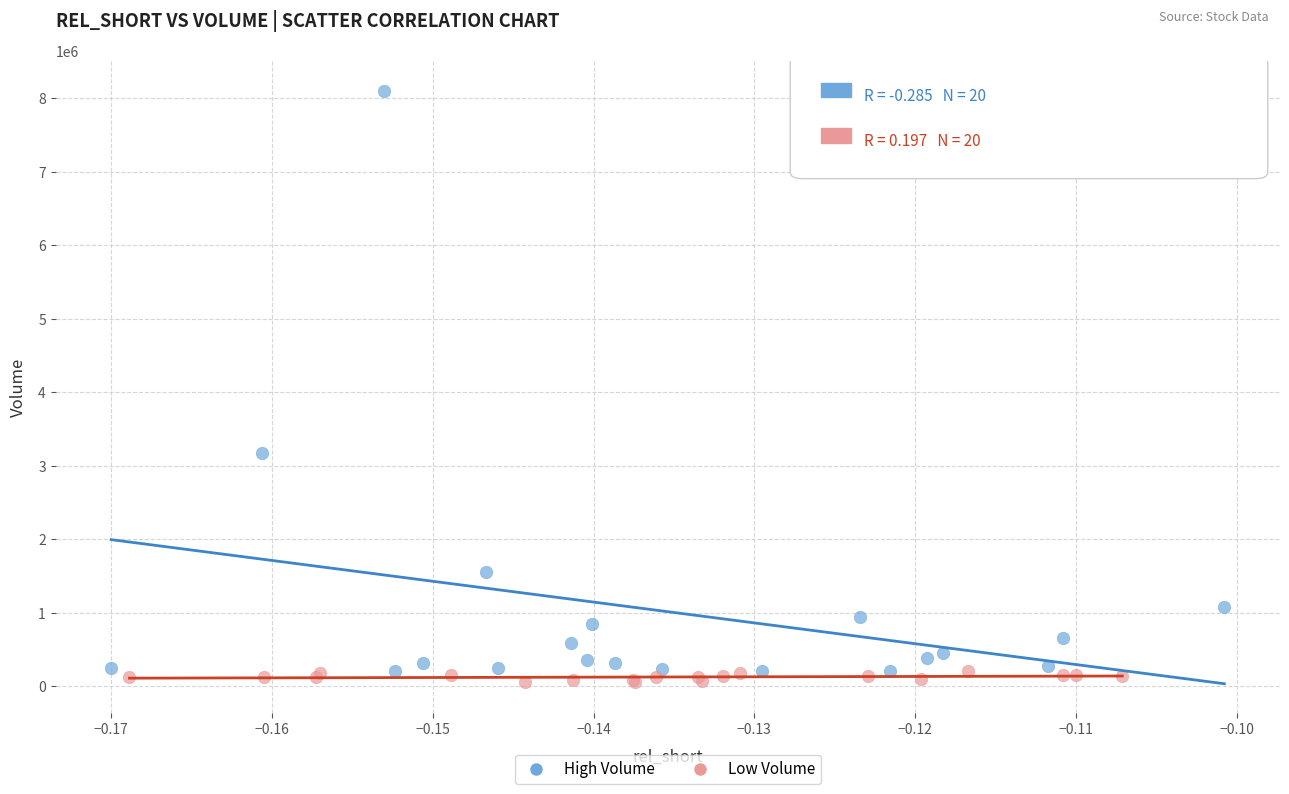

Which series has the widest spread of Y values?

High Volume